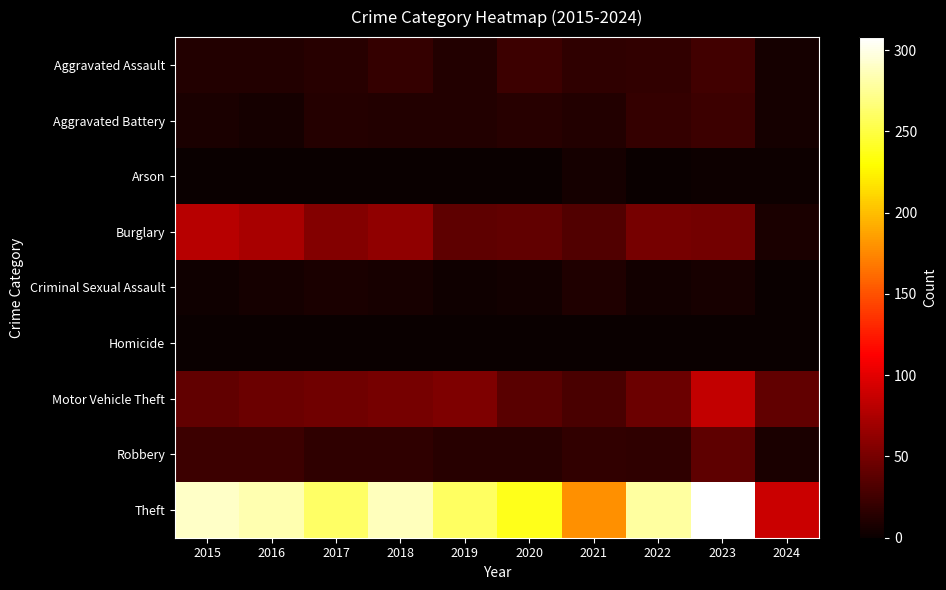

List the series in order of their peak value, highest first.

Theft, Motor Vehicle Theft, Burglary, Robbery, Aggravated Assault, Aggravated Battery, Criminal Sexual Assault, Arson, Homicide